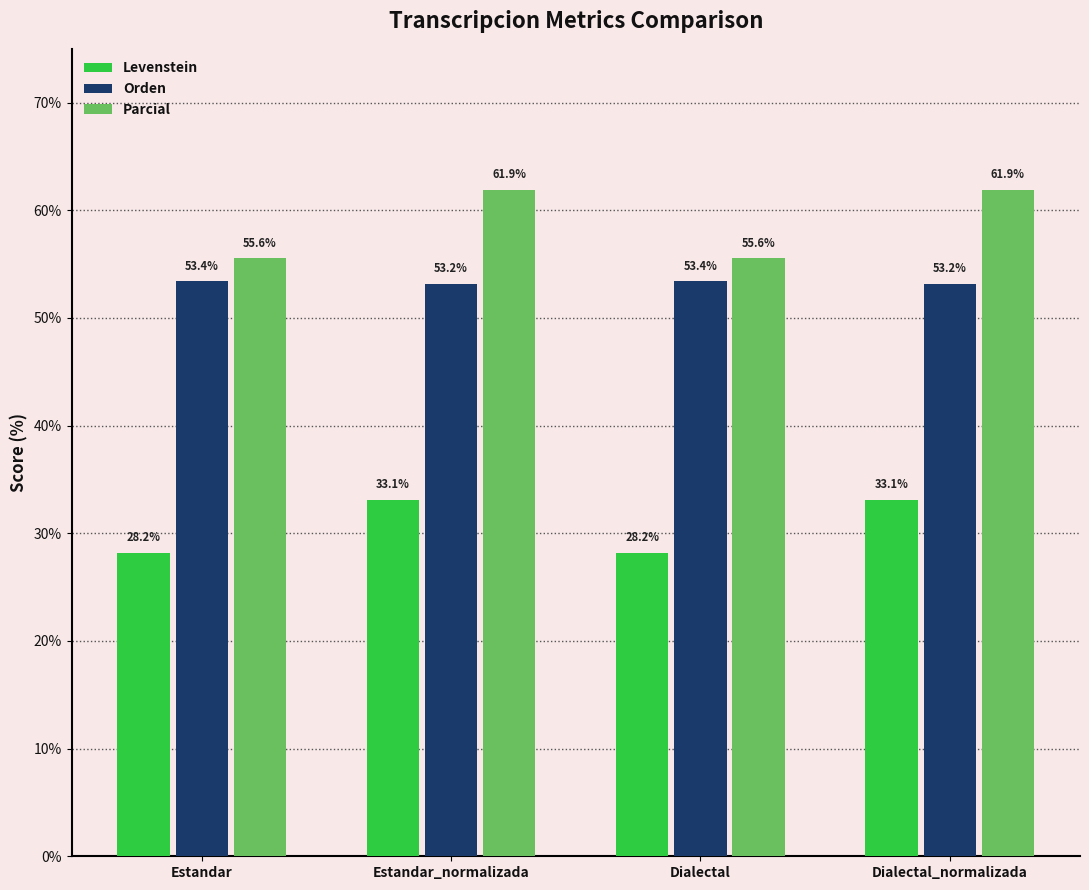

What is the minimum value for Levenstein?

28.2